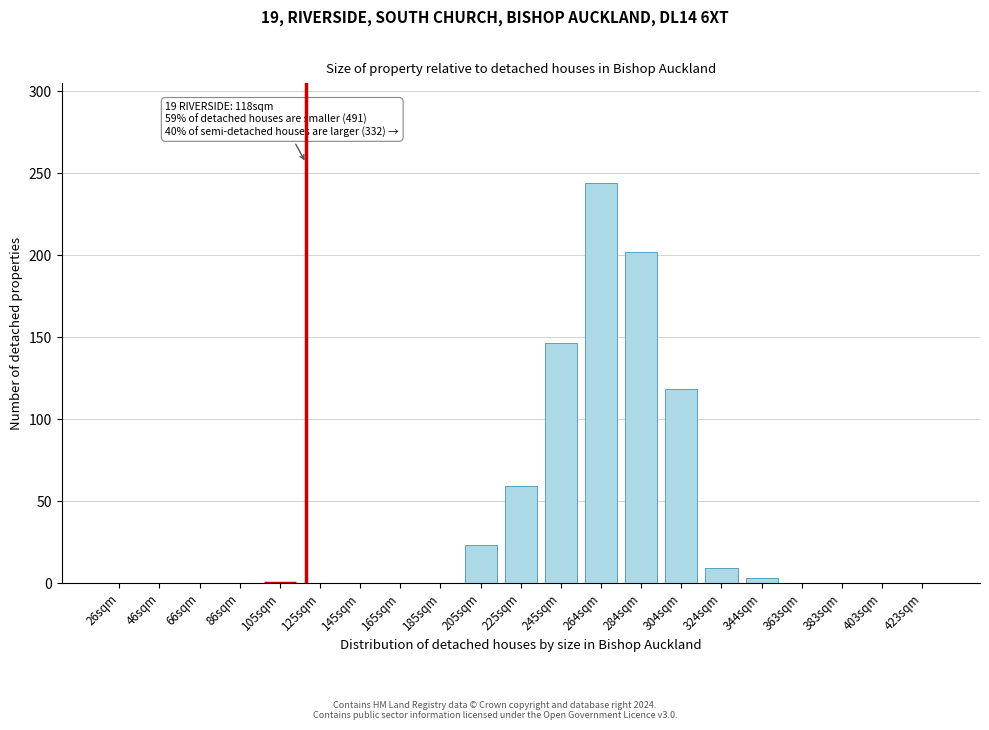

Reading left to right, extract all data points from this chart.

26sqm=0	46sqm=0	66sqm=0	86sqm=0	105sqm=0	125sqm=0	145sqm=0	165sqm=0	185sqm=0	205sqm=23	225sqm=59	245sqm=146	264sqm=244	284sqm=202	304sqm=118	324sqm=9	344sqm=3	363sqm=0	383sqm=0	403sqm=0	423sqm=0